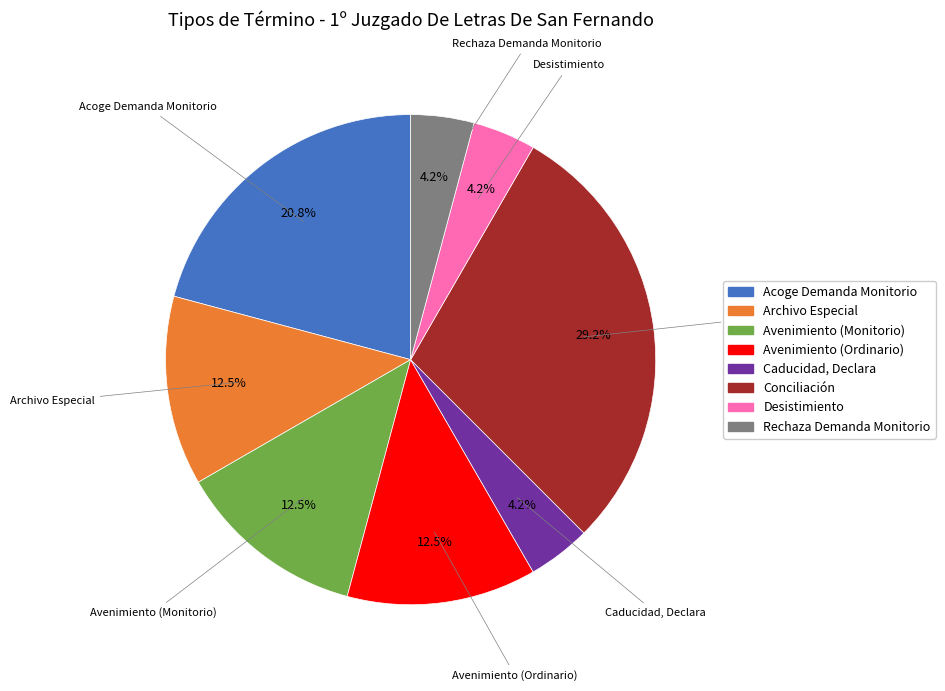

Approximately how many times larger is the value at Rechaza Demanda Monitorio compared to Desistimiento?

1.0